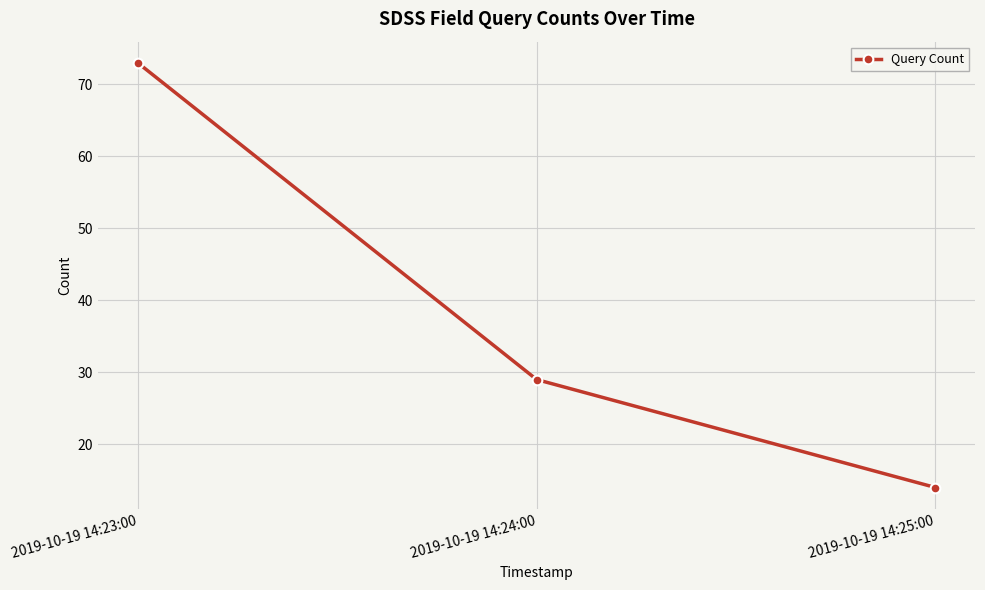

What is the sum of the values at 2019-10-19 14:25:00 and 2019-10-19 14:24:00?

43